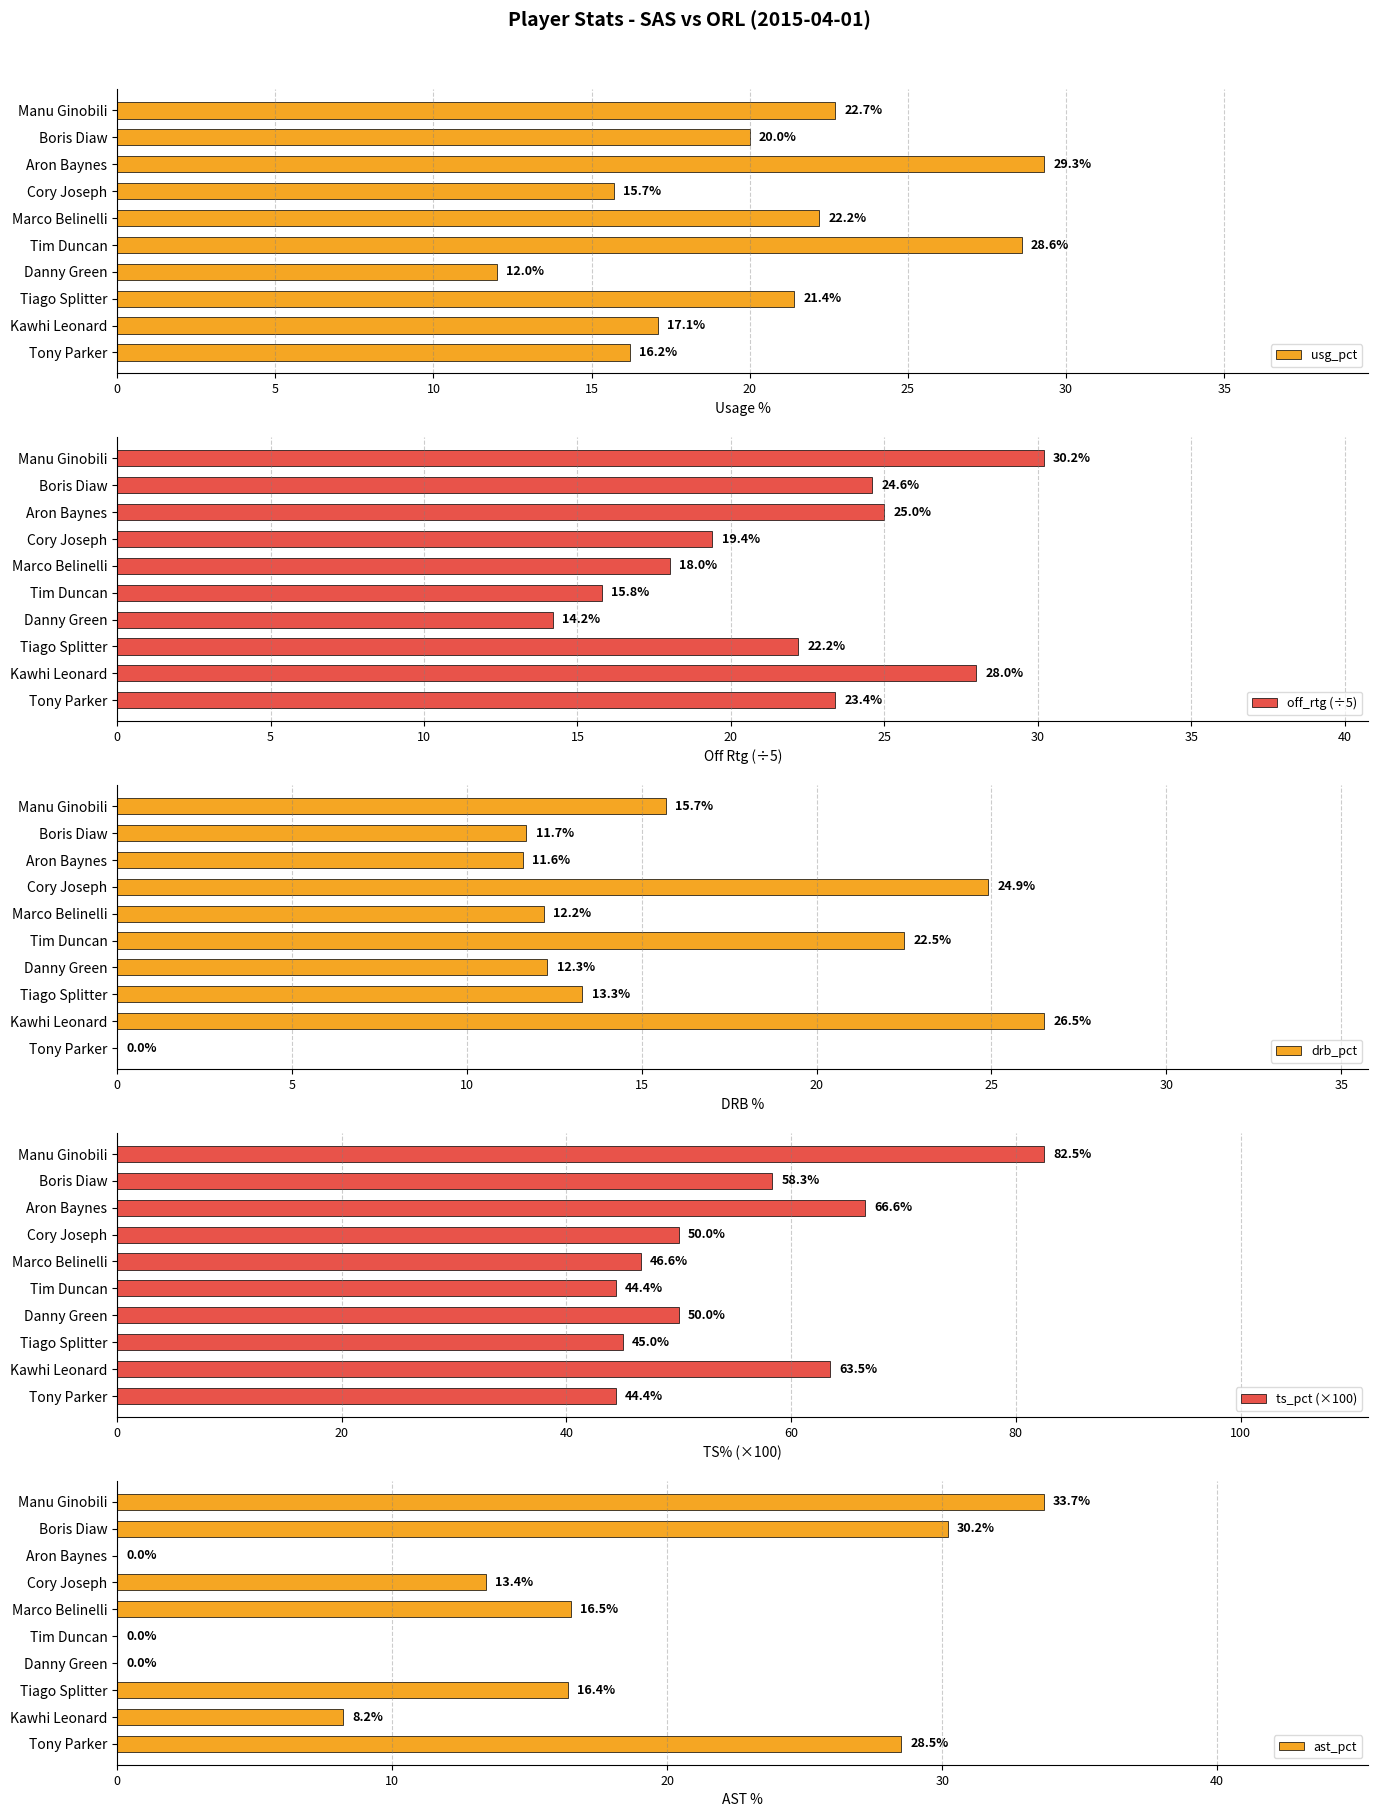

How many distinct data groups are displayed?

5